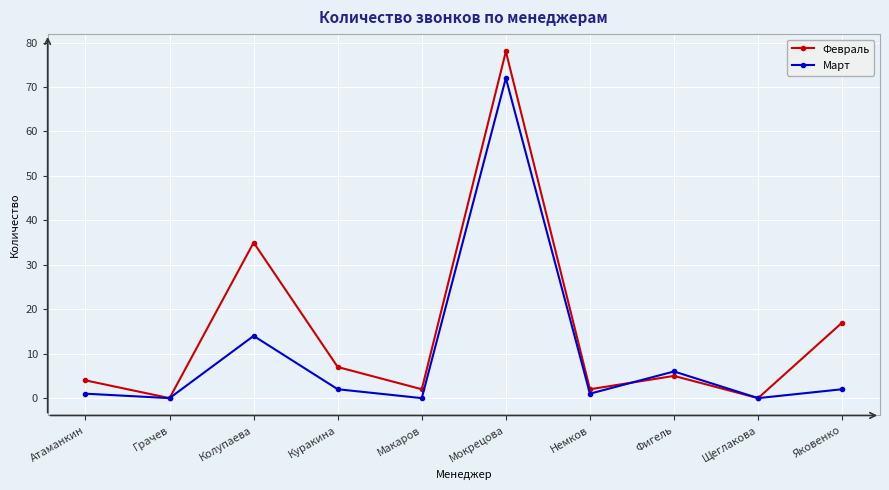

What is the sum of the Февраль values at Щеглакова and Макаров?

2